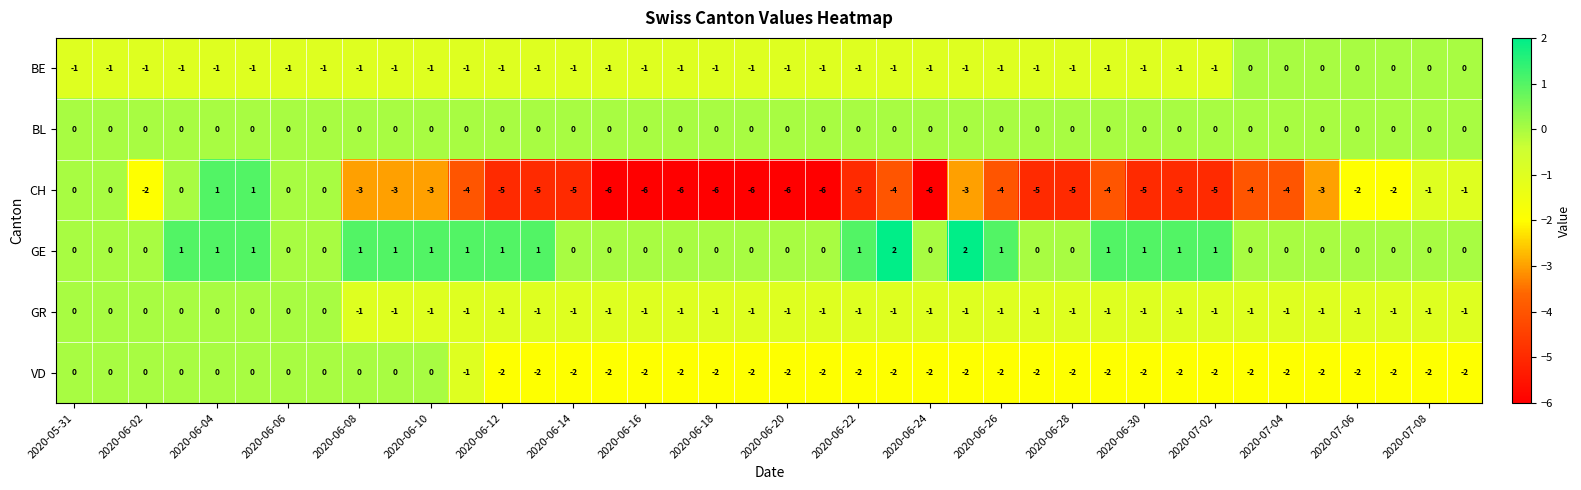

Which series has the widest spread of values?

CH